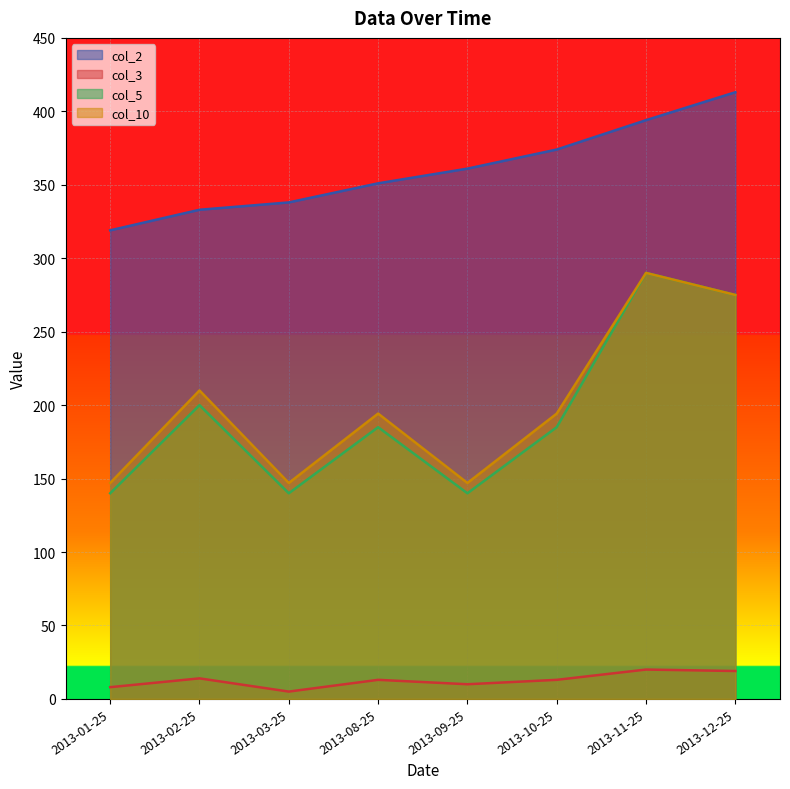

At which label does col_5 first exceed 185?

2013-02-25